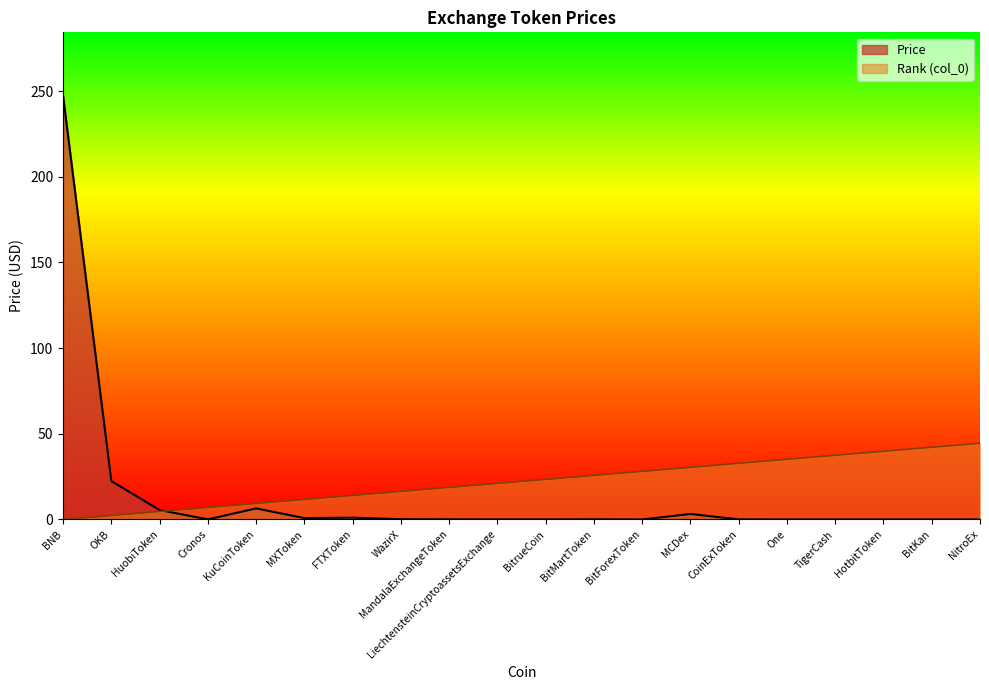

How many intersections are there between col_0 and Price?

1